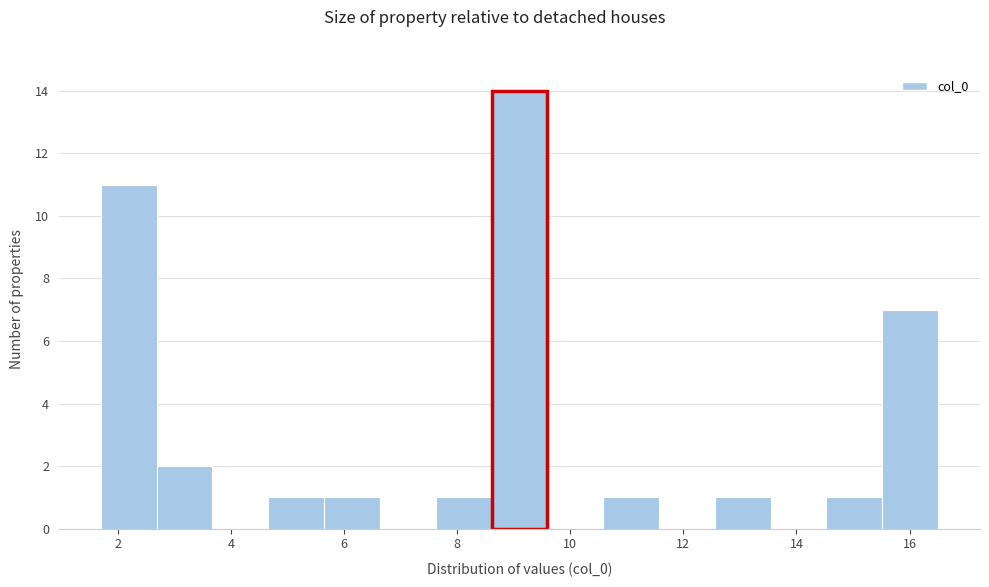

Over which range of the x-axis is the bar tallest?

8.6 to 9.6